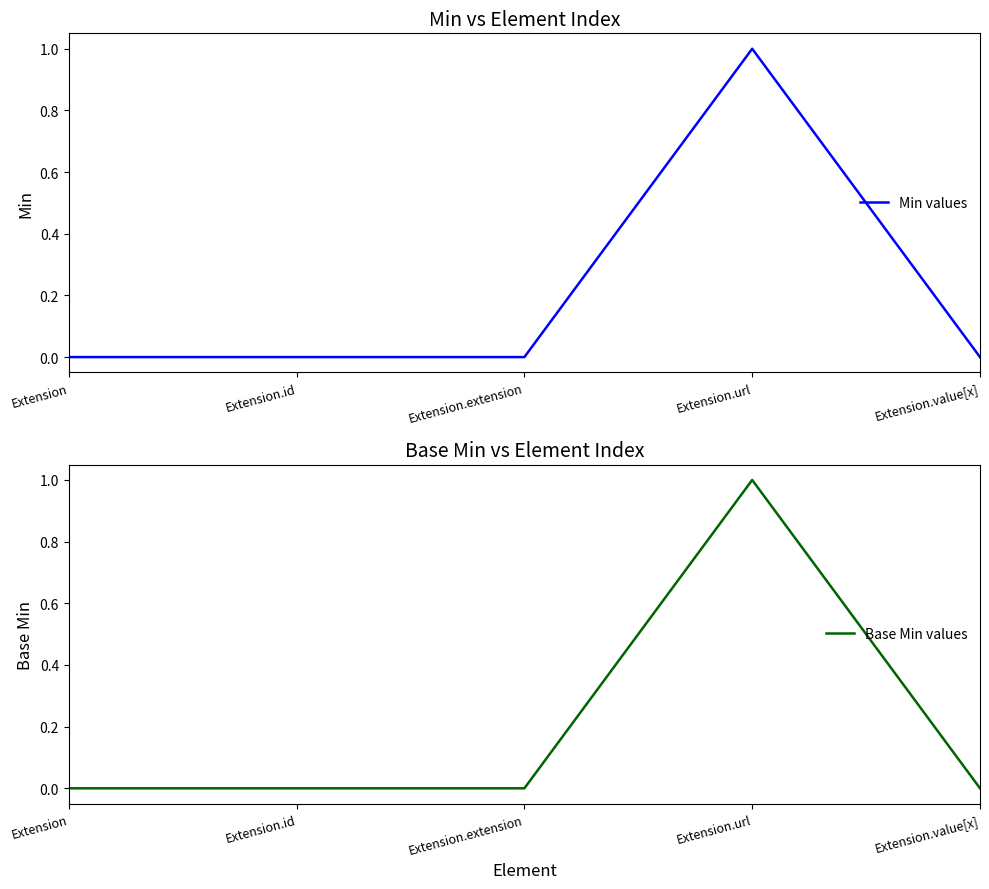

Does the chart have visible grid lines?

No